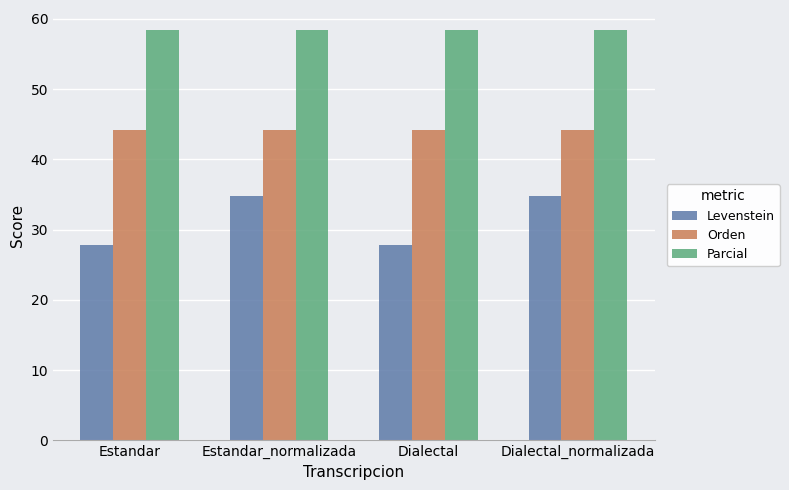

What position from the right is Dialectal?

2